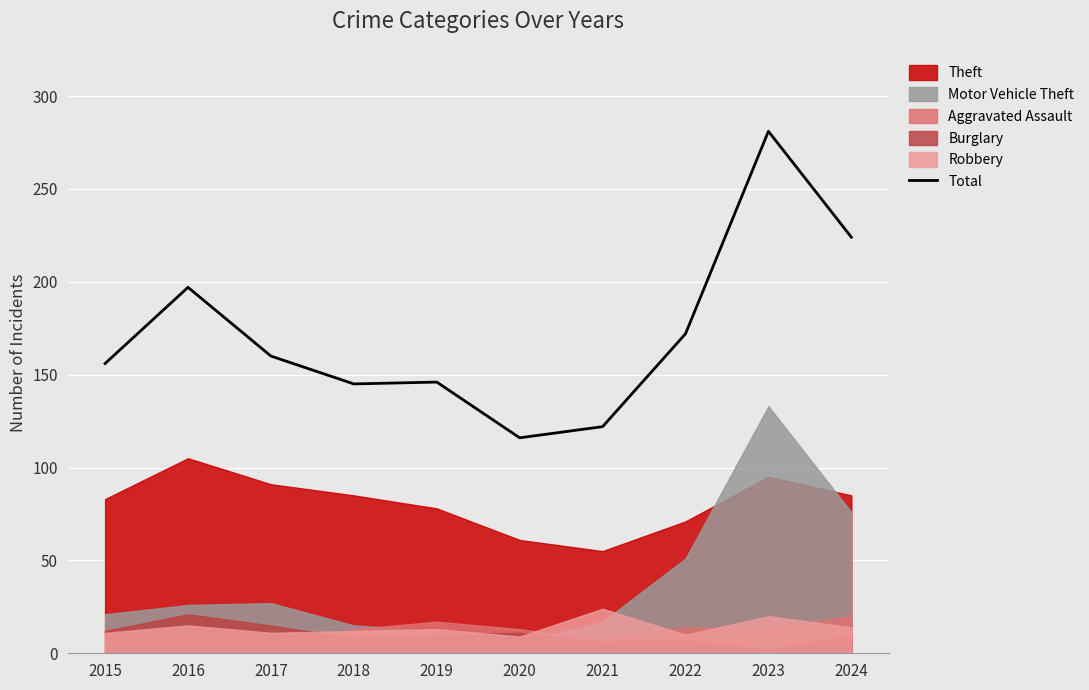

Approximately how many times larger is the value at 2021 compared to 2022?

0.7